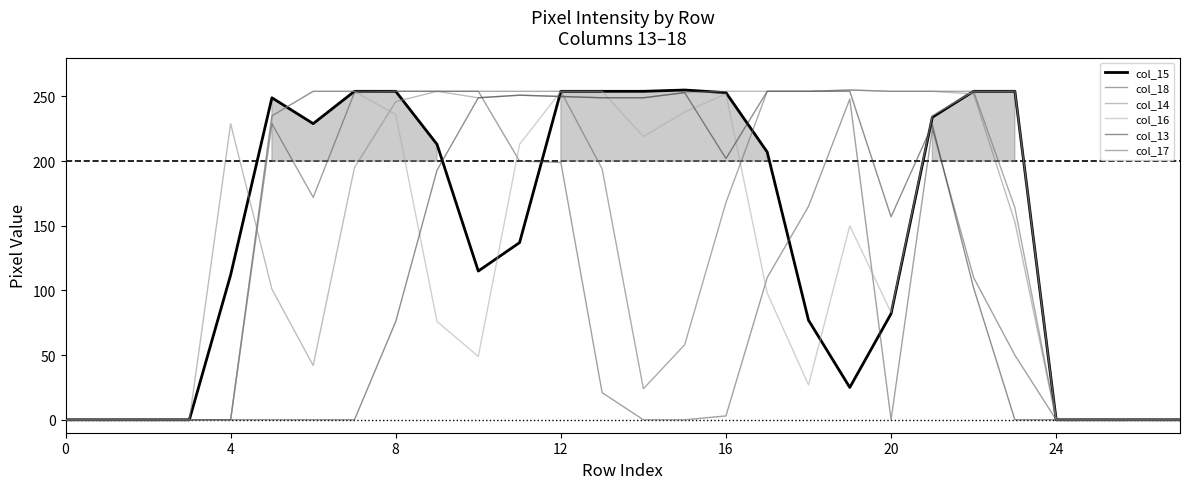

How many lines are shown in the chart?

6